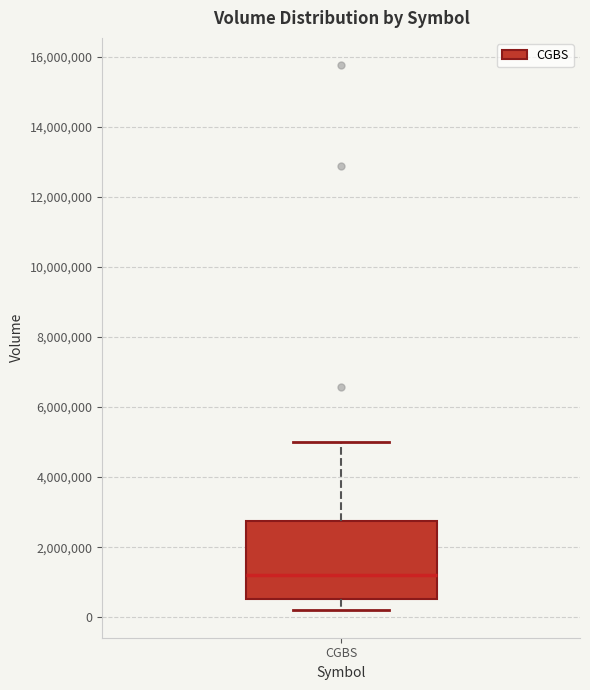

Transcribe this box plot: give where the median line is, the range the box spans, and where the two whiskers end, as read against the y-axis. The values are not printed on the chart, so give them approximately, as read against the axis.

median 1200000, box 600000 to 2800000, whiskers 200000 to 5000000